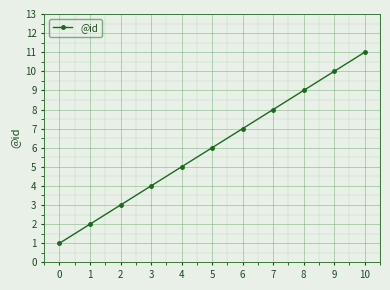

True or false: the data has more than 0 interior local peaks.

False